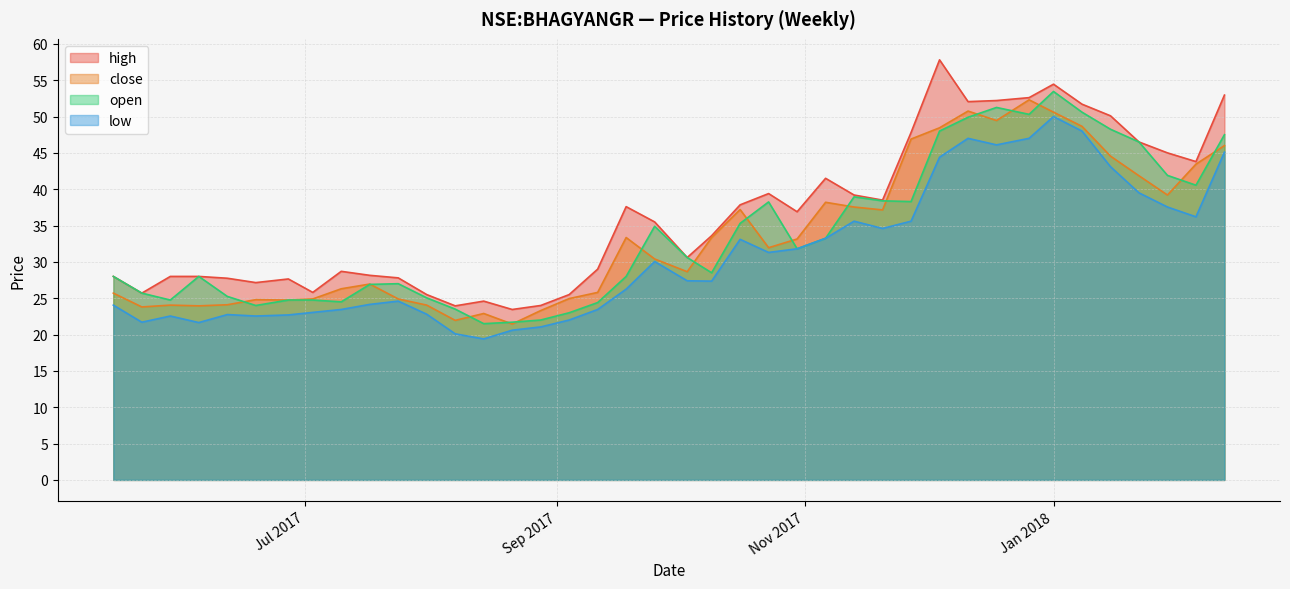

What is the highest value of the low series?

50.0